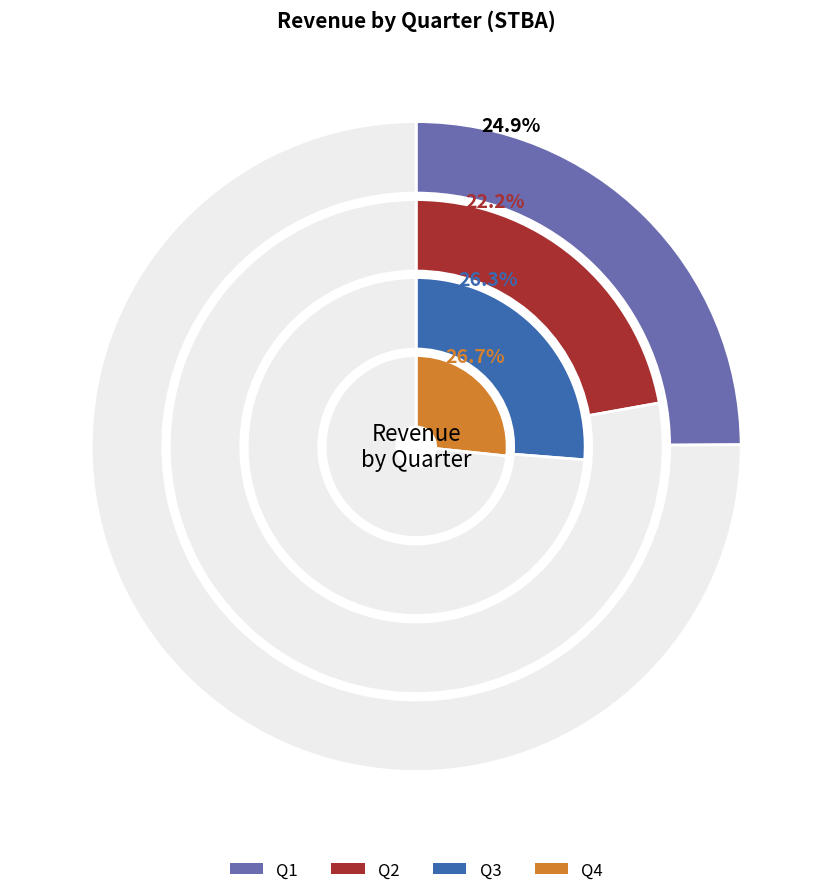

True or false: 8 accounts for 16% of the total.

False